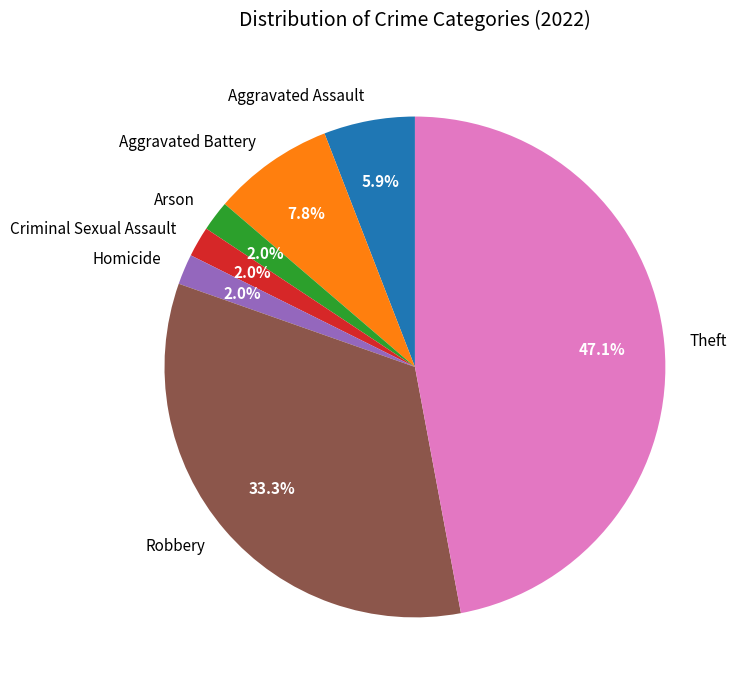

How many slices are in this pie chart?

7